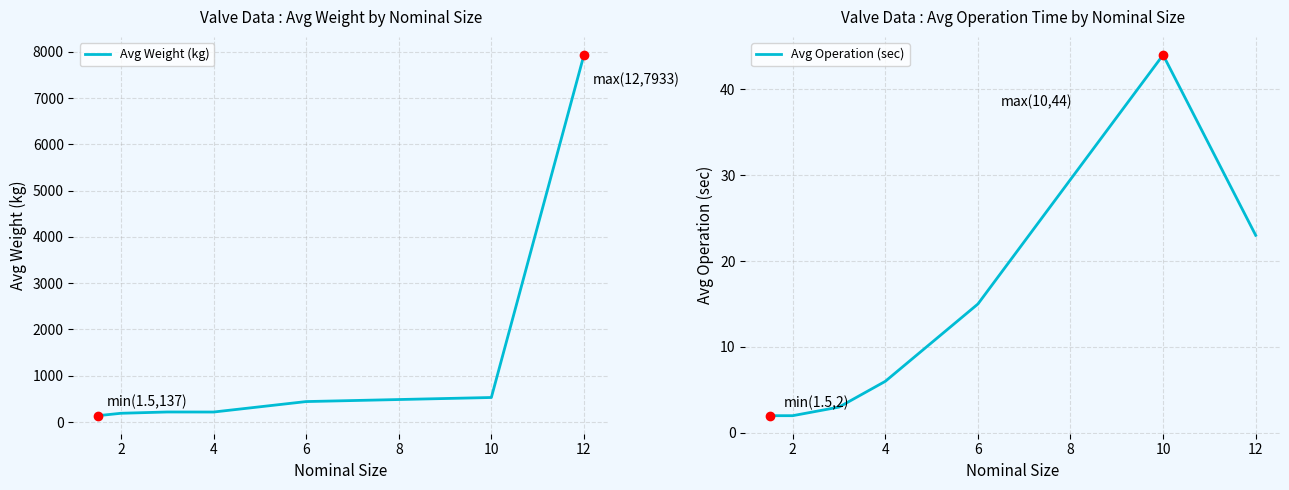

Which series has the widest spread of Y values?

Avg Weight (kg)